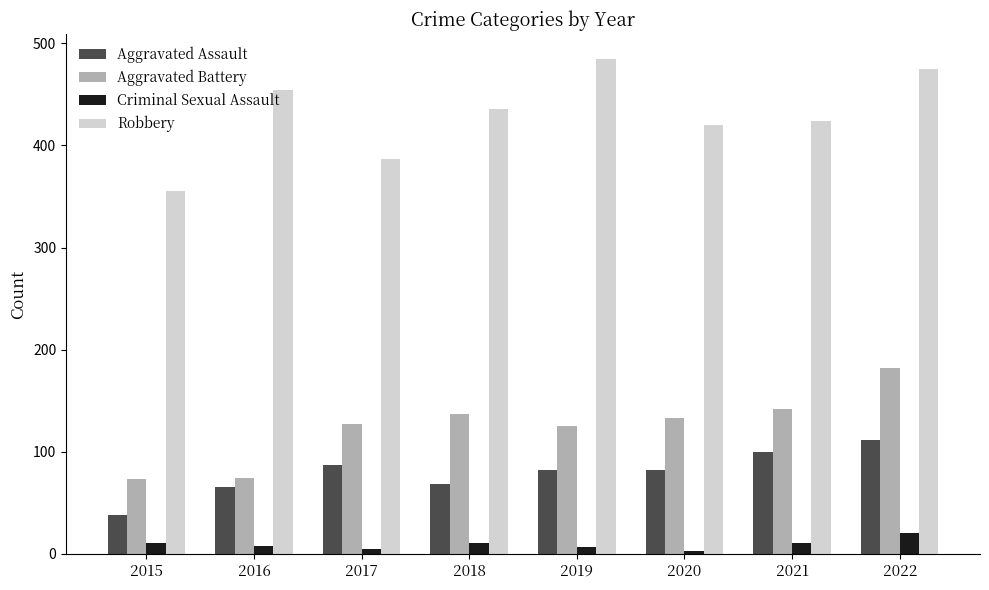

What is the total value across all series at 2022?

789